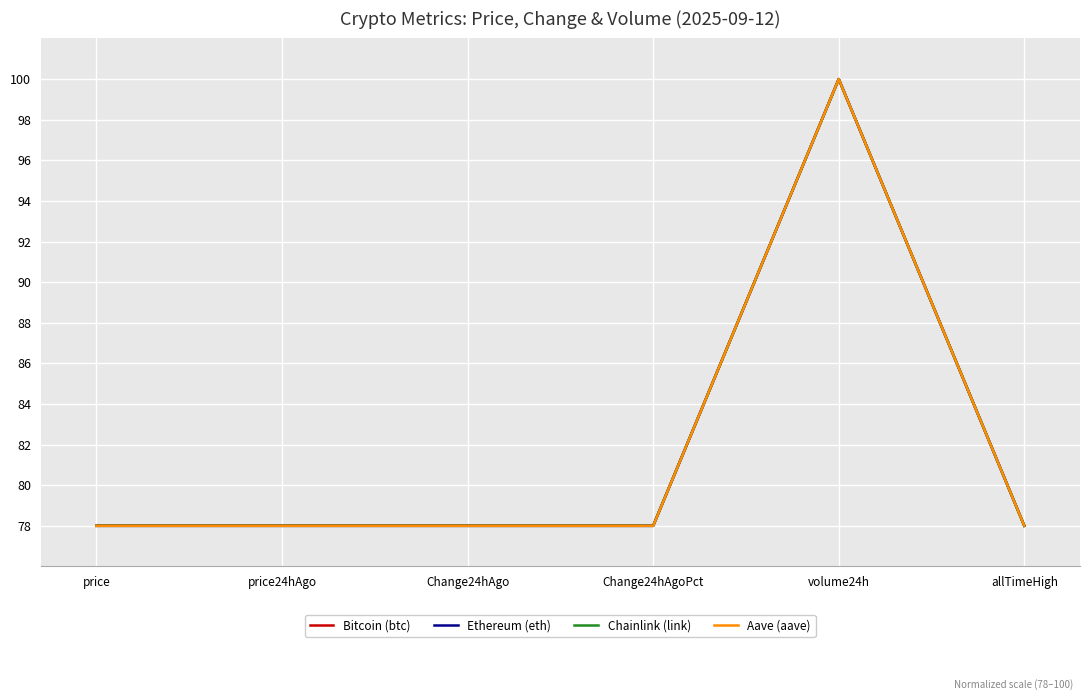

True or false: Aave (aave) has a value of 114.9 at Change24hAgo.

False